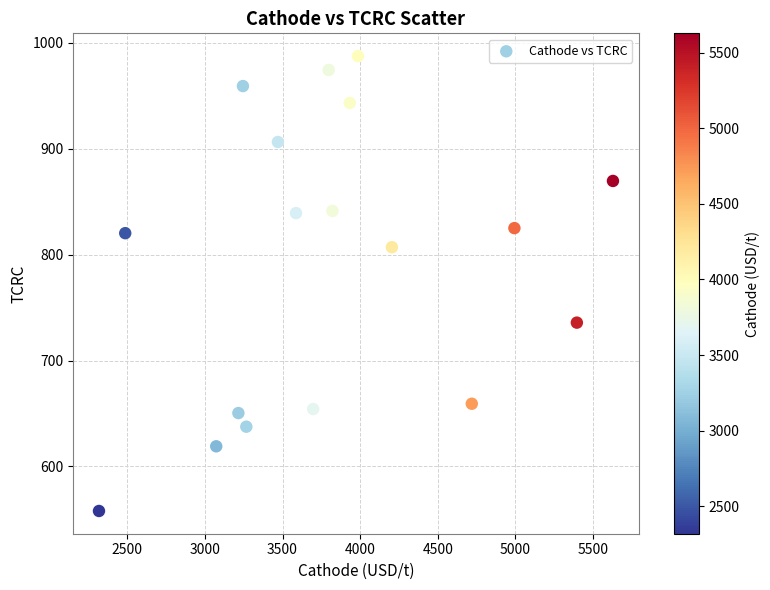

What is the range of X values (max minus min)?

3309.9